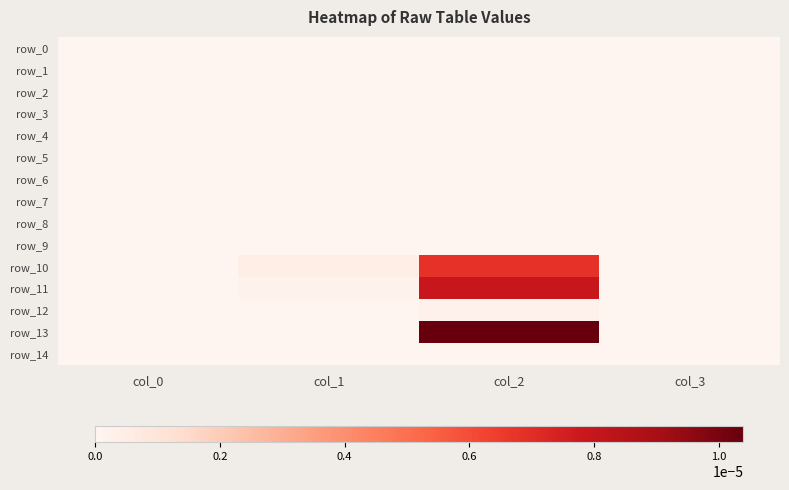

At which category is the sum across all series the highest?

col_2